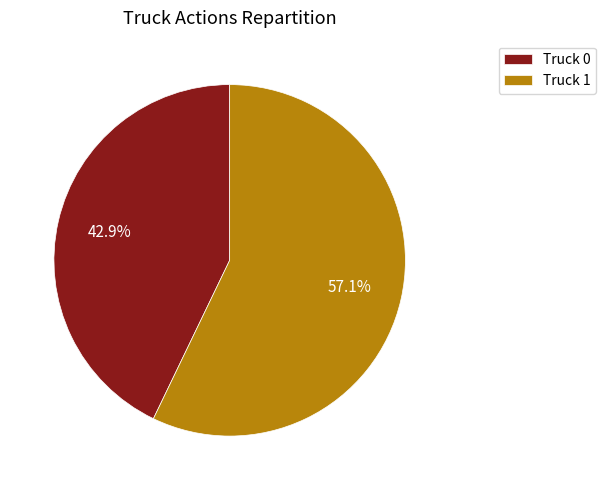

Is there any slice that represents more than half of the pie?

Yes